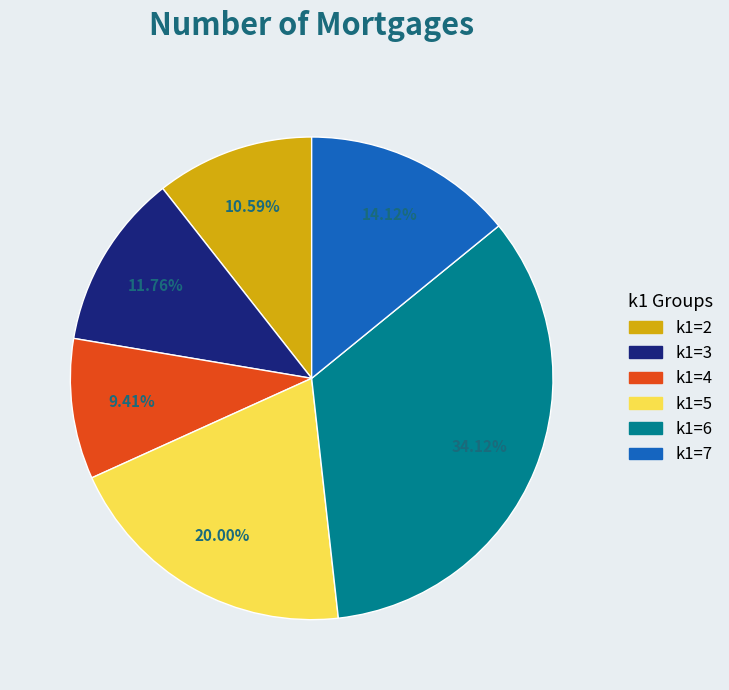

Is there a majority slice in this chart?

No